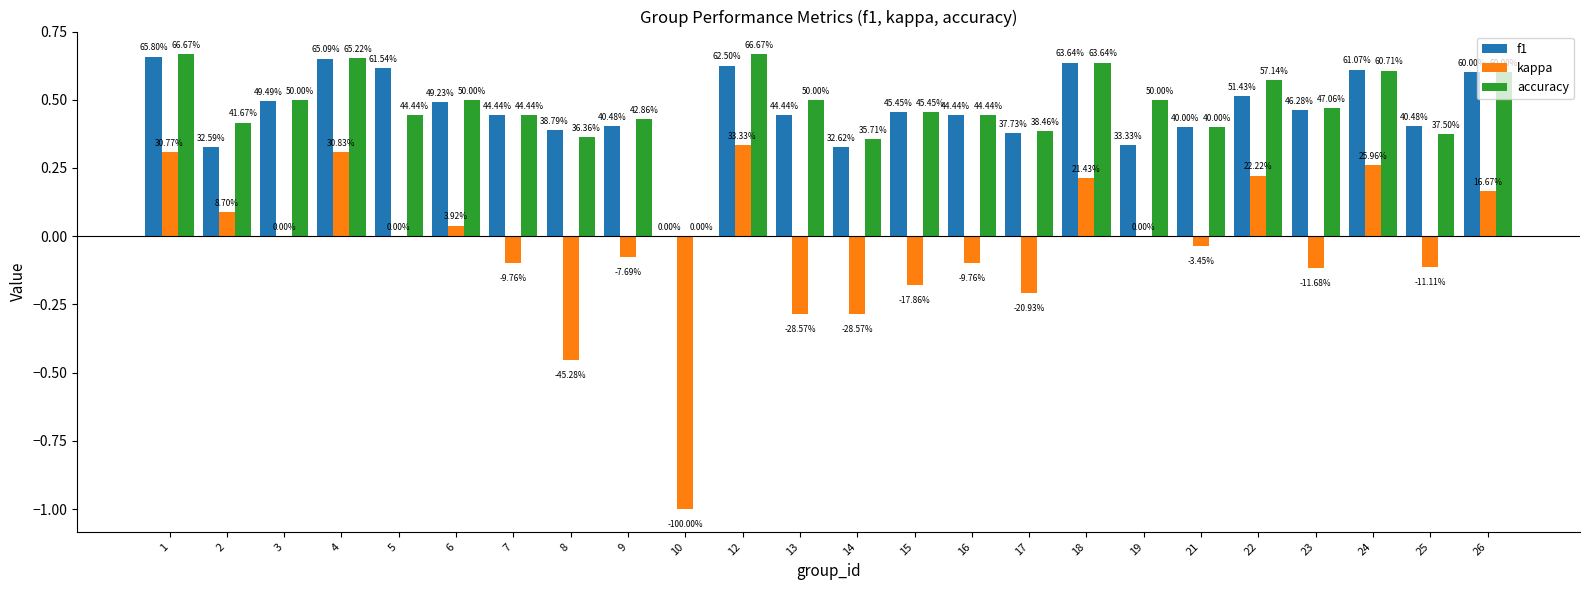

Does the chart contain stacked bars?

No